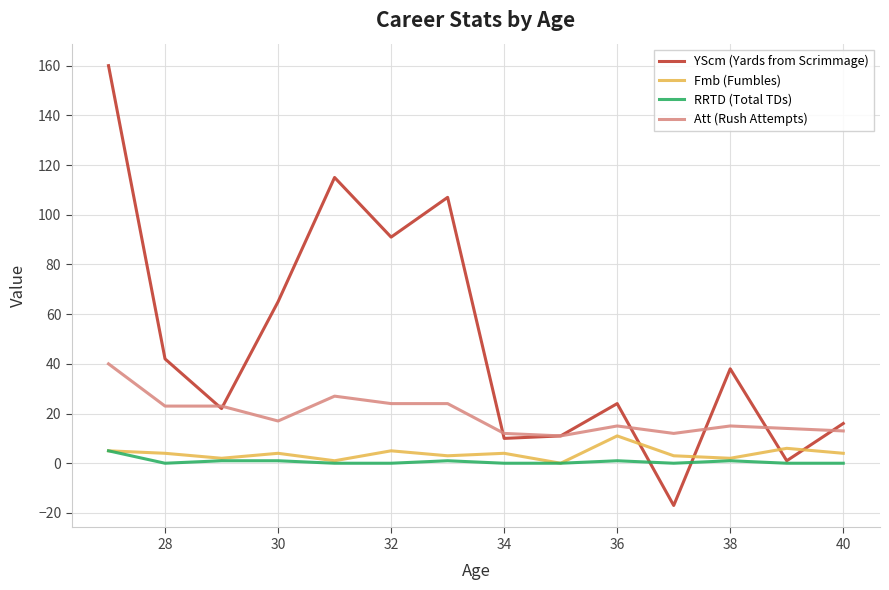

What is the sum of all YScm (Yards from Scrimmage) values?

685